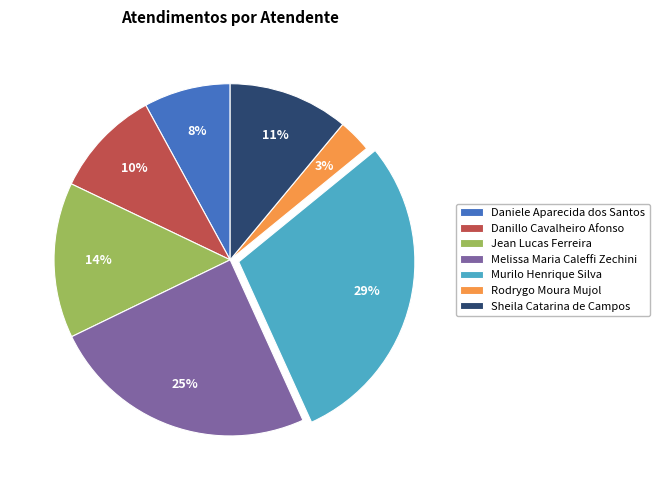

To the nearest percent, what is the difference between the Rodrygo Moura Mujol and Murilo Henrique Silva slice percentages?

26%